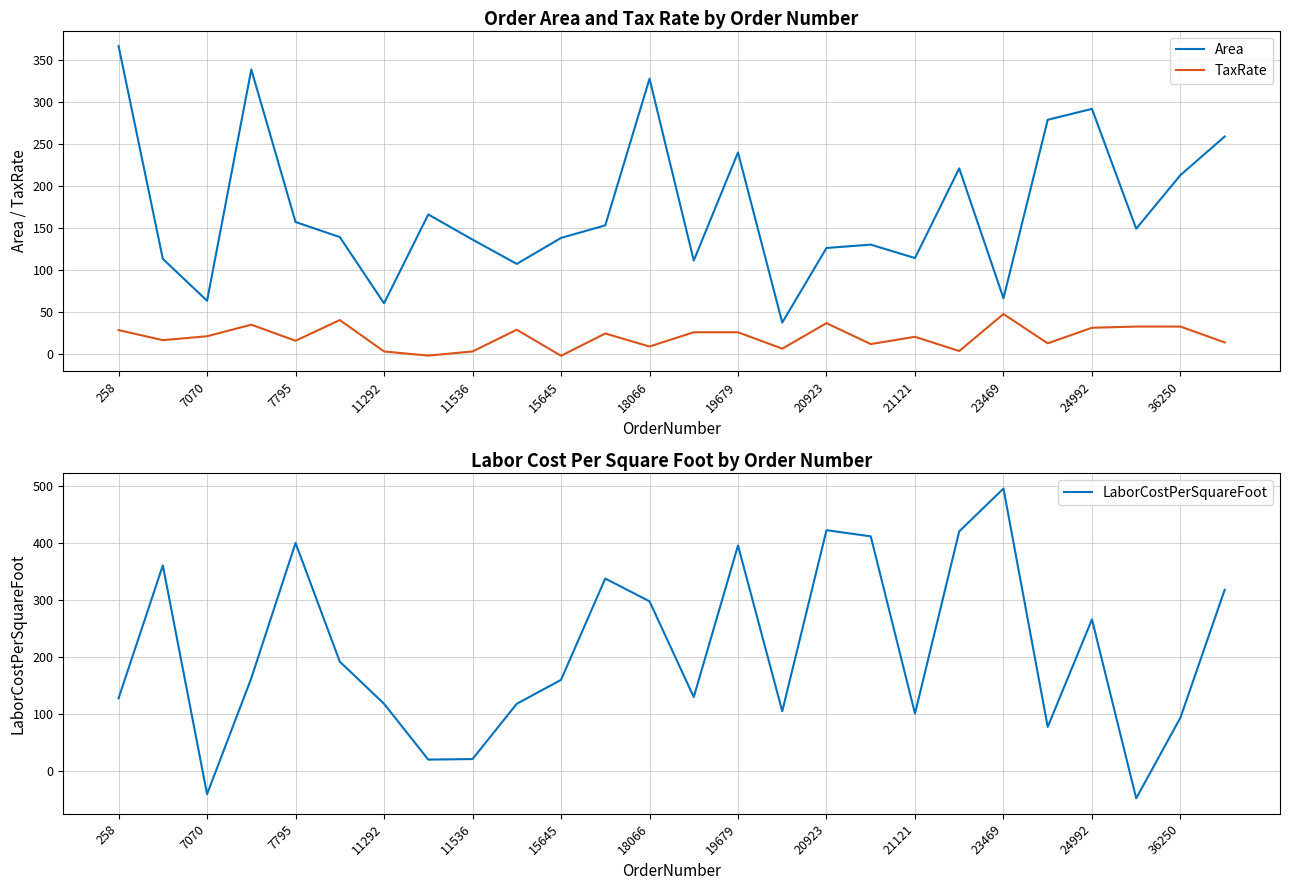

True or false: TaxRate and Area cross at least once.

False